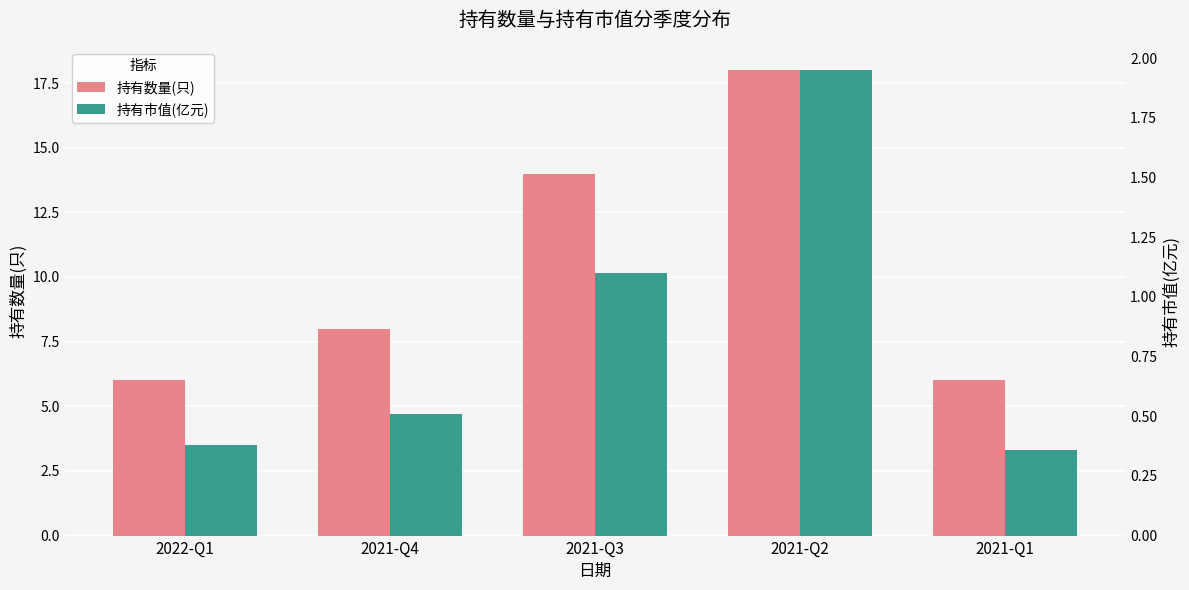

Which label corresponds to the smallest value in the chart?

2021-Q1